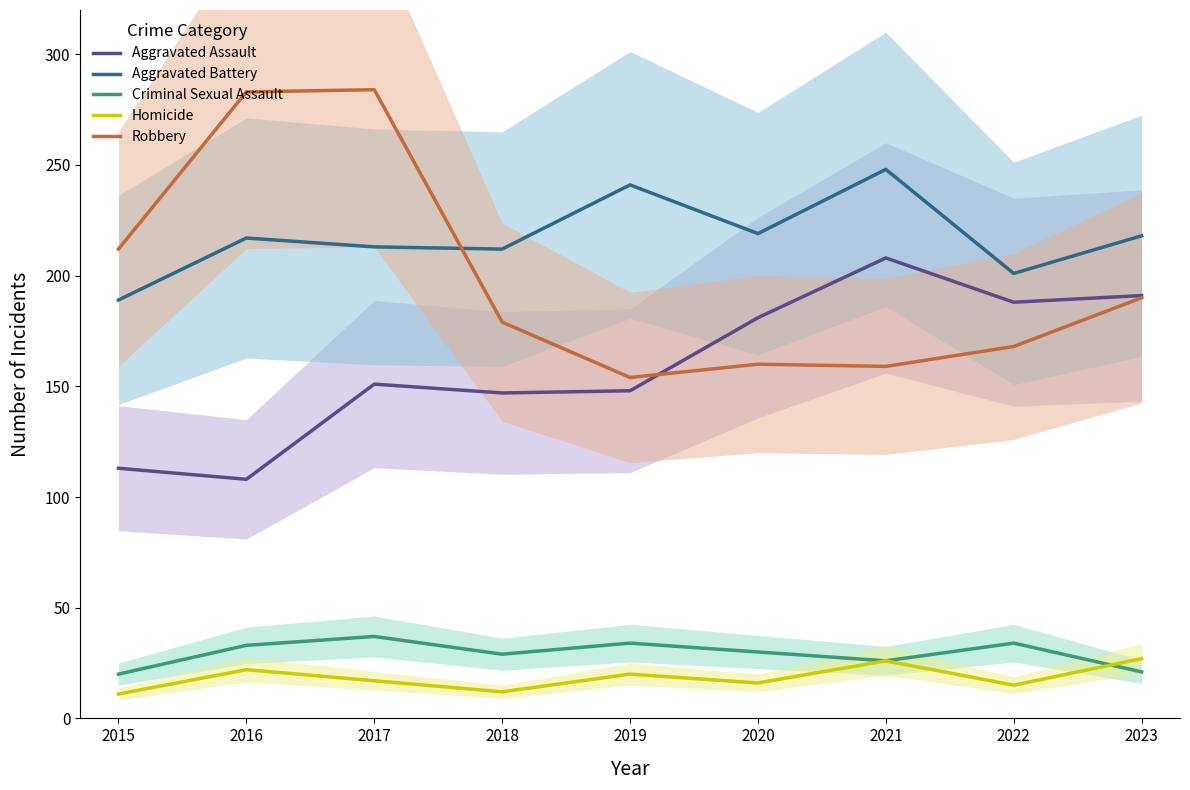

What is the average value of the Robbery series?

199